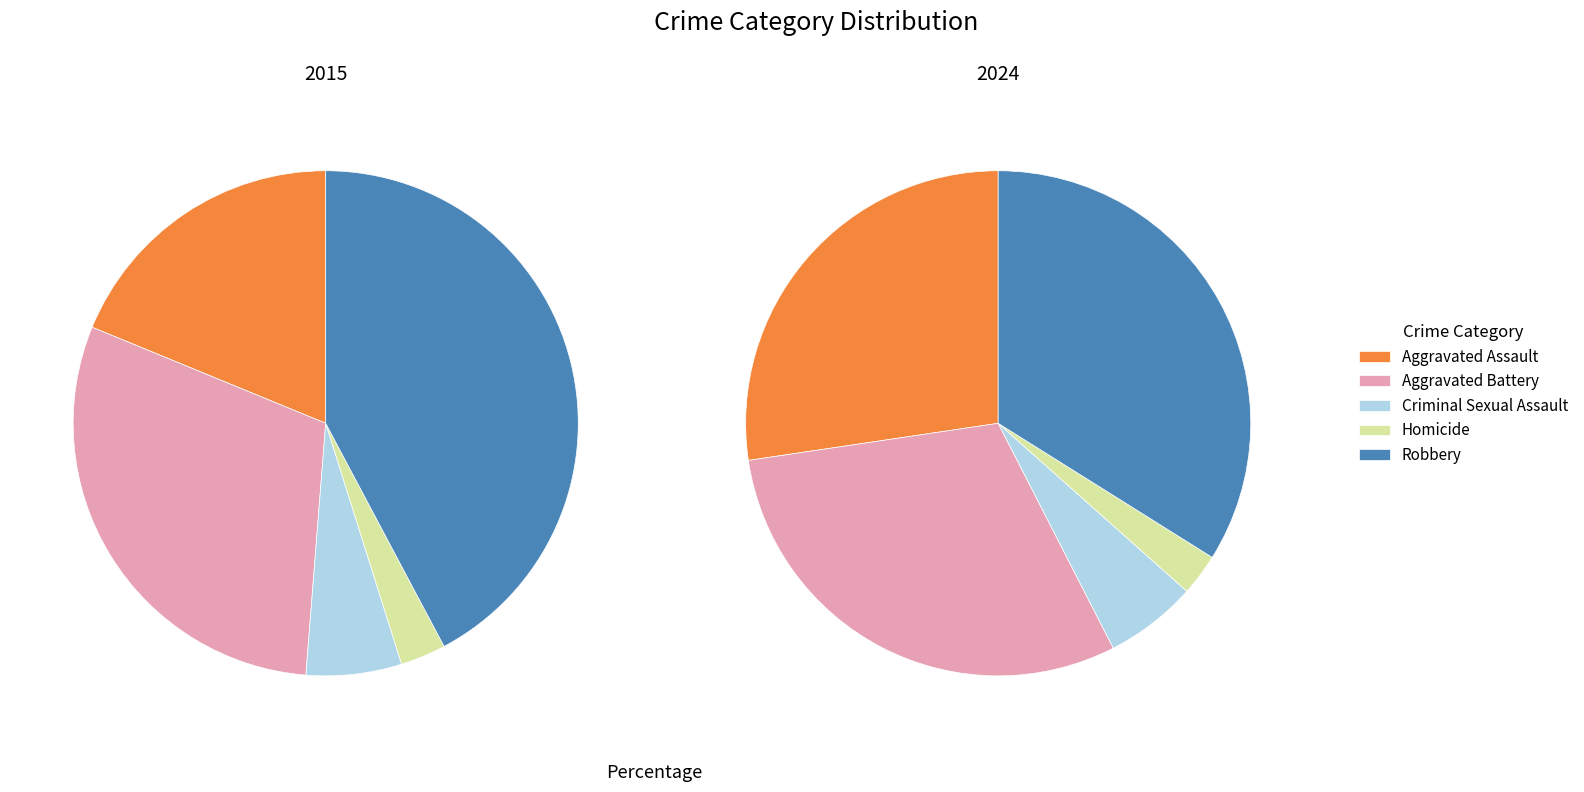

To the nearest percent, what percentage of the pie is Homicide?

3%